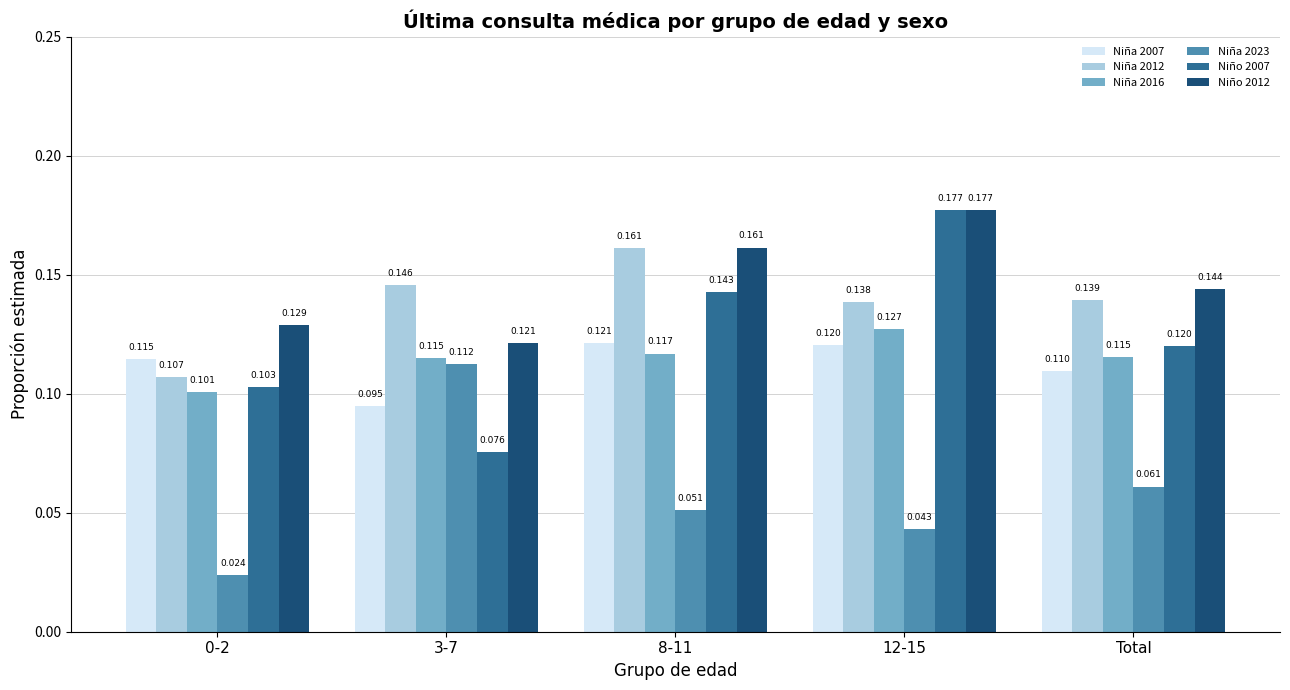

Is the value of Niño 2007 at 0-2 greater than the value of Niña 2012 at 12-15?

No